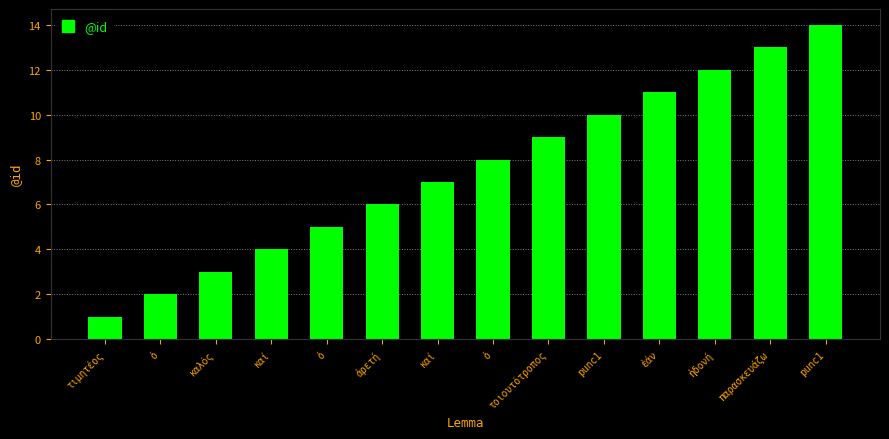

Is it true that the value at ἡδονή is 20?

False